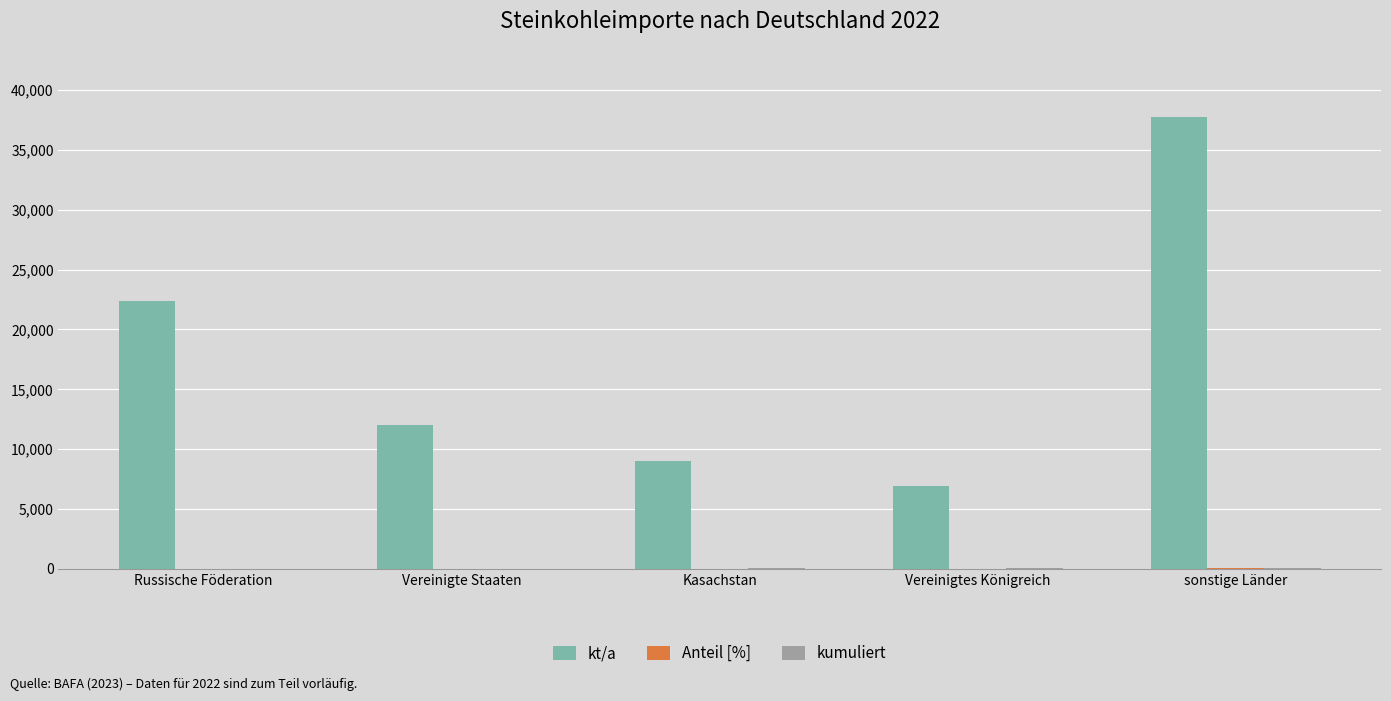

Which series changed the most between Russische Föderation and Kasachstan?

kt/a